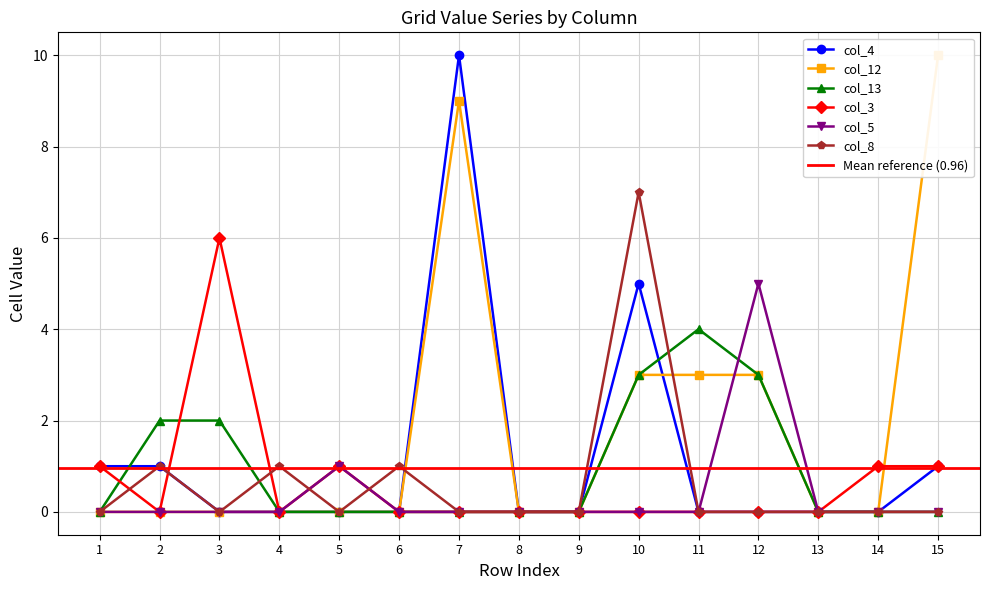

Count the number of categories in the chart.

15